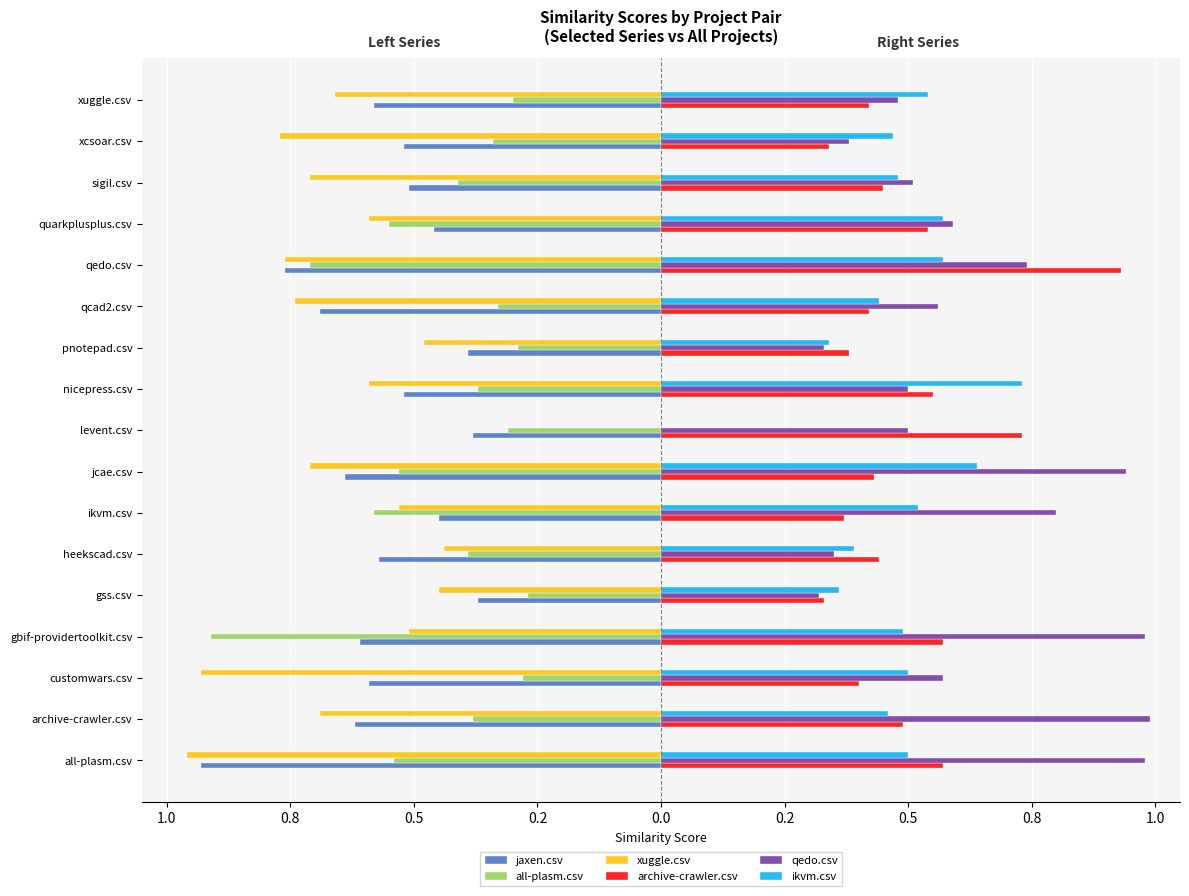

What are all the series names shown in the legend?

jaxen.csv, all-plasm.csv, xuggle.csv, archive-crawler.csv, qedo.csv, ikvm.csv